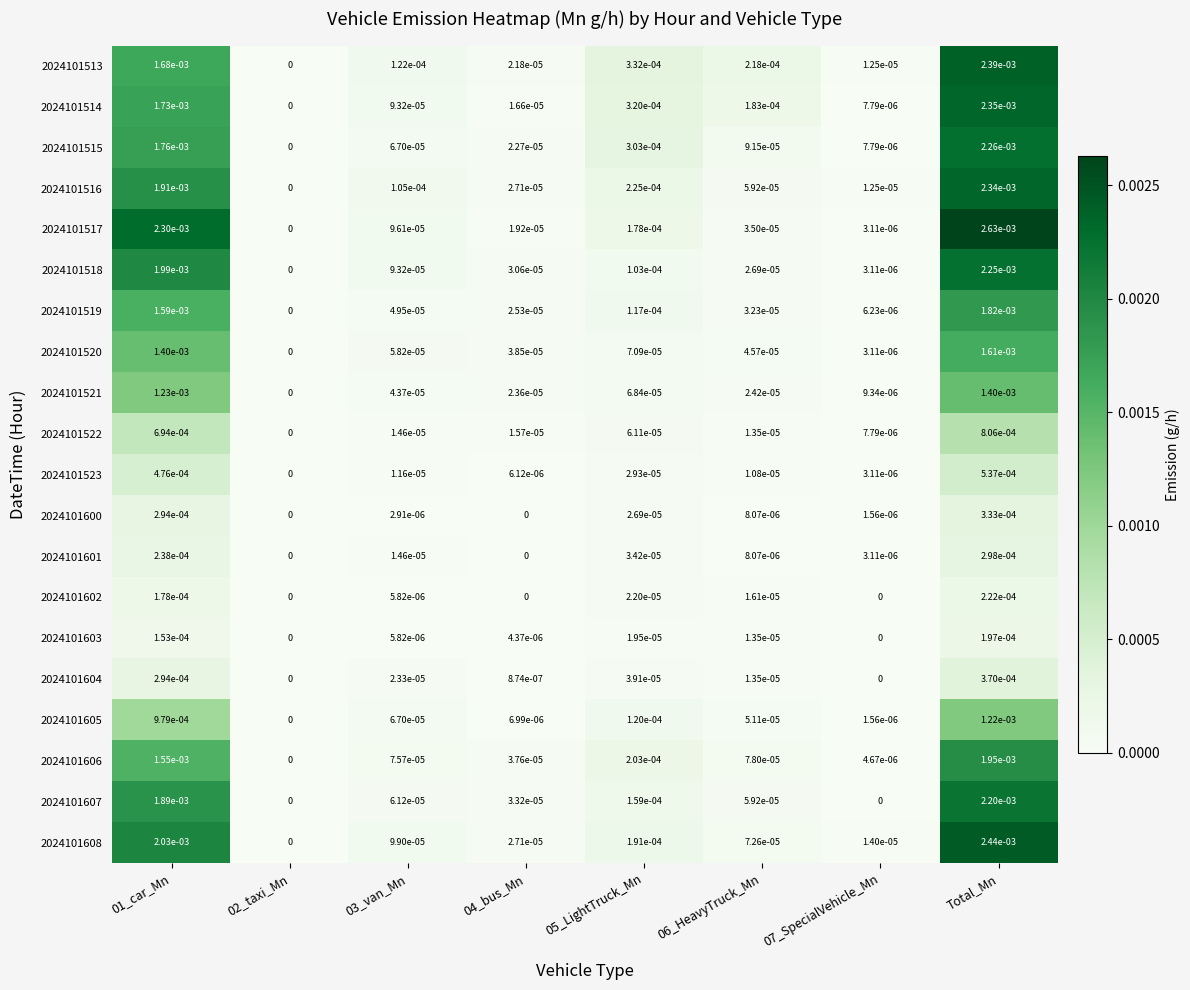

The value of 2024101515 at 02_taxi_Mn is 0.0. True or false?

True